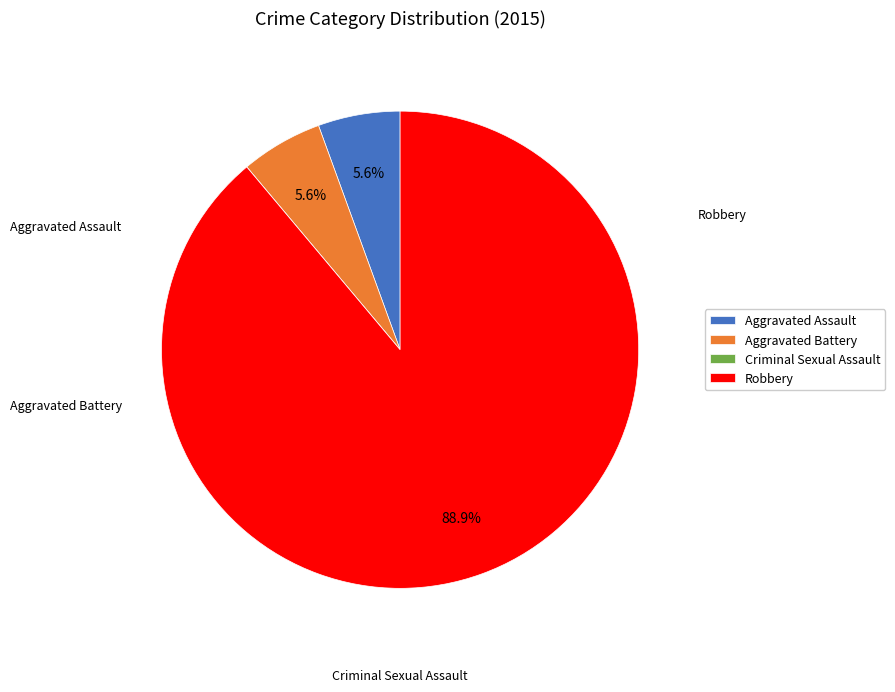

Do Robbery and Aggravated Assault together represent more than half of the pie?

Yes